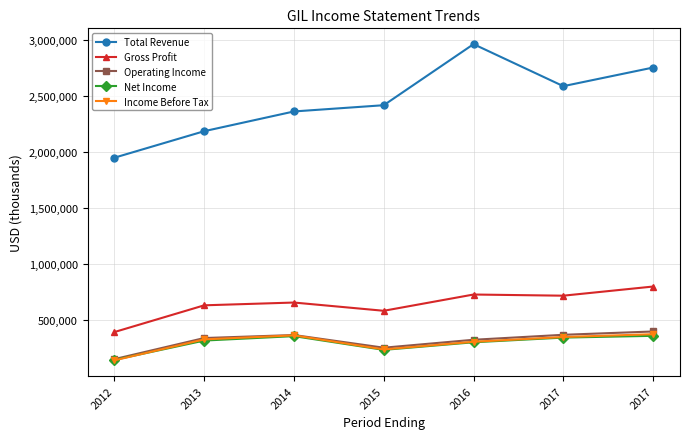

Which series has the widest spread of values?

Total Revenue